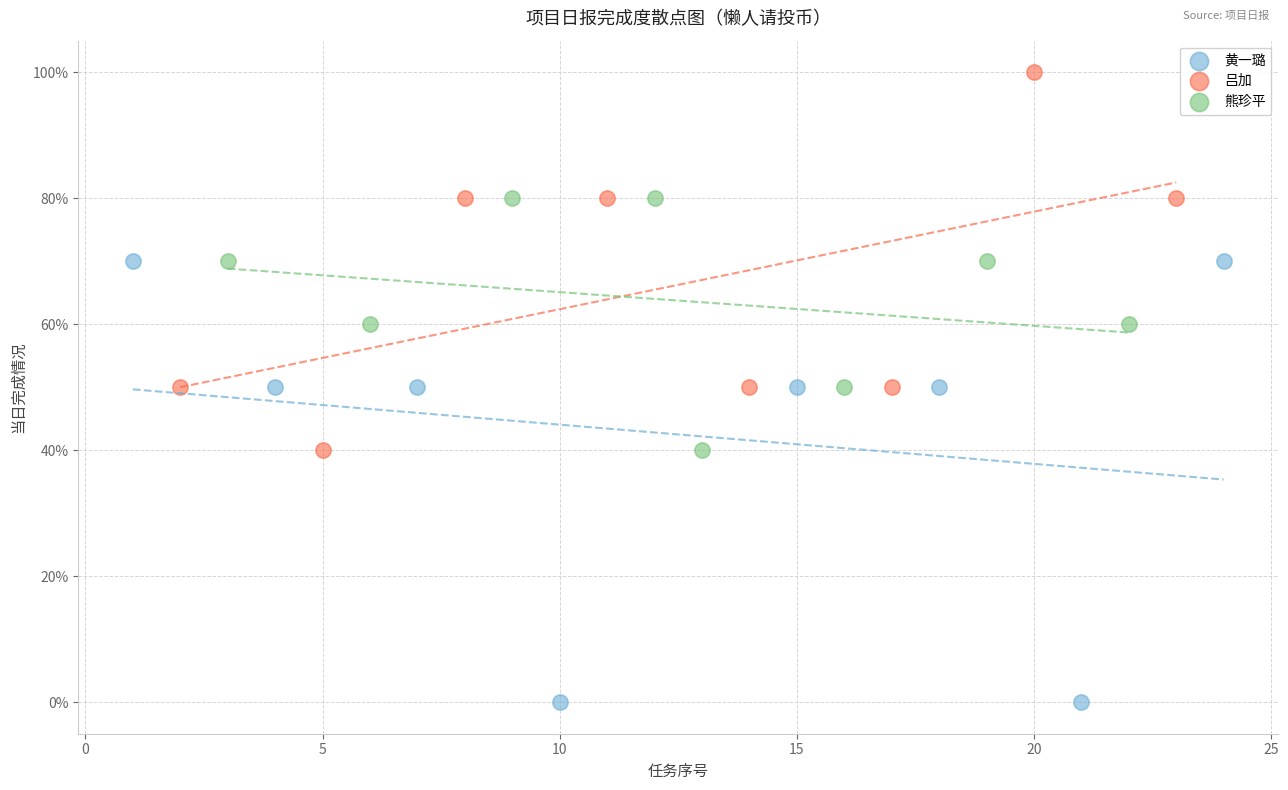

Which series contains the highest Y value?

吕加